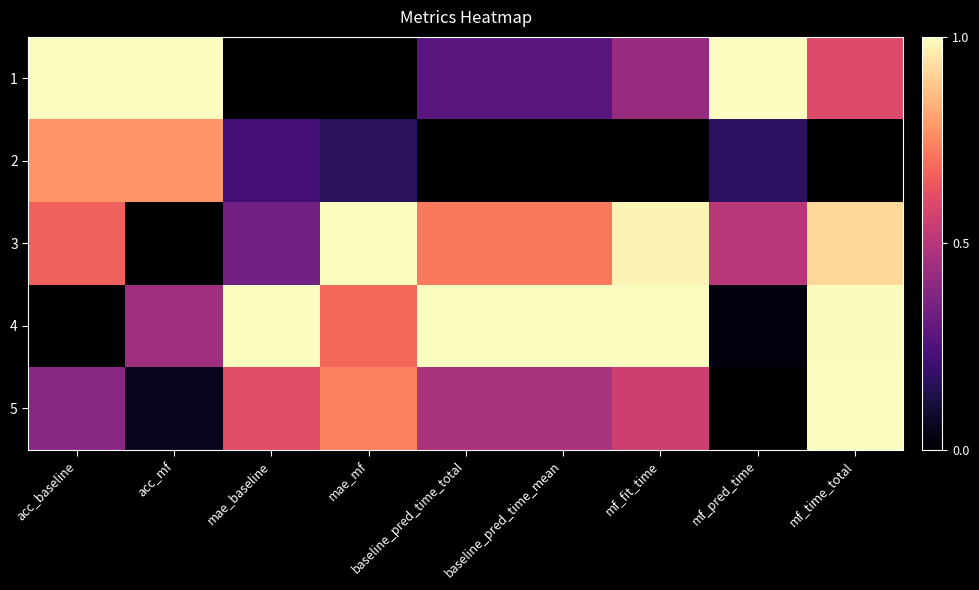

How many data points does each series have?

9